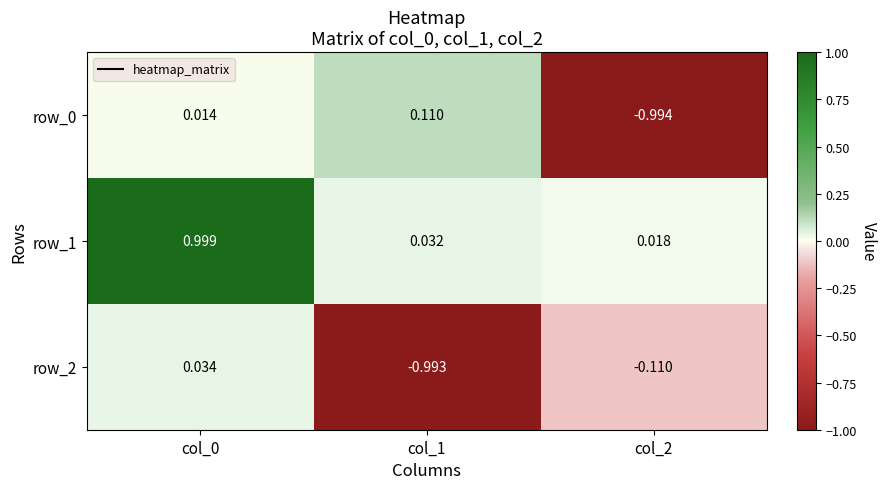

Is the value of row_1 at col_0 greater than the value of row_2 at col_0?

Yes